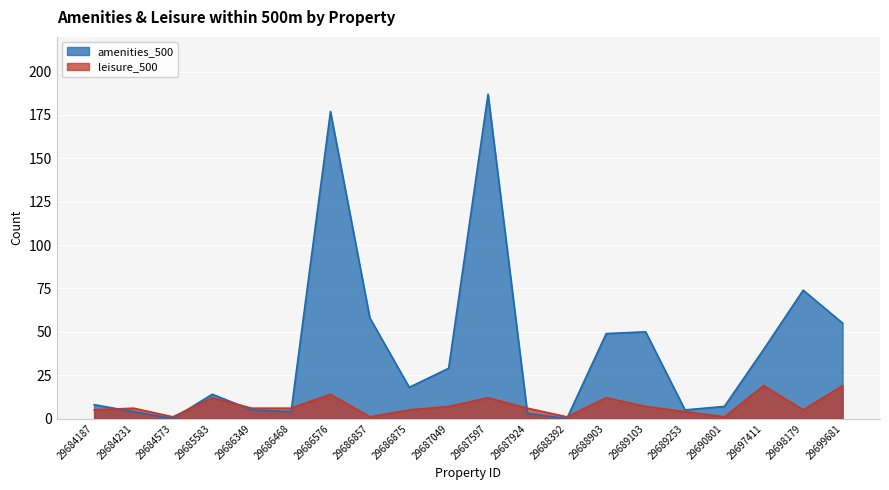

Reading left to right, extract all data points from this chart.

amenities_500: 29684187=8	29684231=4	29684573=0	29685583=14	29686349=5	29686468=4	29686576=177	29686857=58	29686875=18	29687049=29	29687597=187	29687924=3	29688392=0	29688903=49	29689103=50	29689253=5	29690801=7	29697411=40	29698179=74	29699681=55
leisure_500: 29684187=5	29684231=6	29684573=1	29685583=12	29686349=6	29686468=6	29686576=14	29686857=1	29686875=5	29687049=7	29687597=12	29687924=6	29688392=1	29688903=12	29689103=7	29689253=4	29690801=1	29697411=19	29698179=5	29699681=19